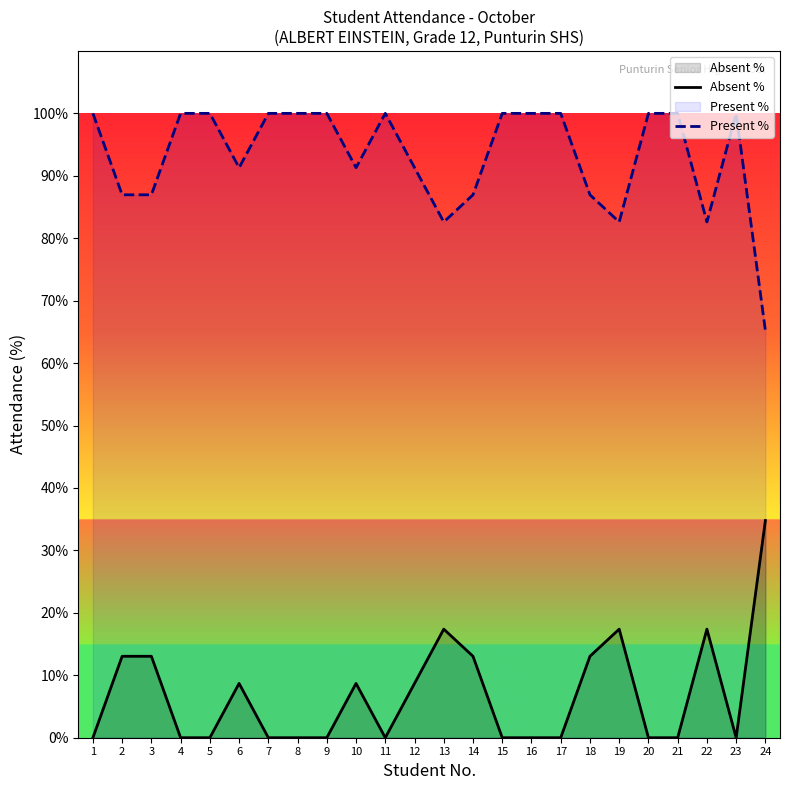

What is the sum of the Absent % values at 19 and 2?

30.4